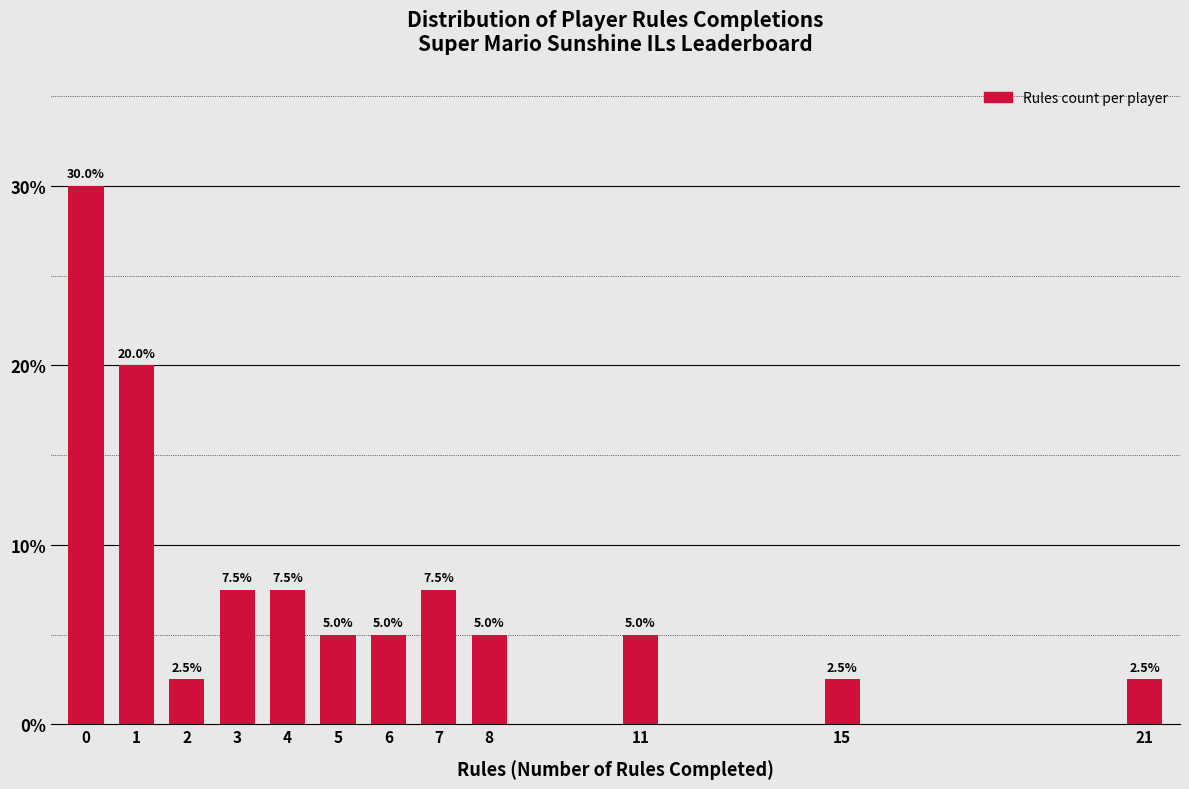

Reading left to right, what are all the values shown in this chart?

0=30.0	1=20.0	2=2.5	3=7.5	4=7.5	5=5.0	6=5.0	7=7.5	8=5.0	11=5.0	15=2.5	21=2.5